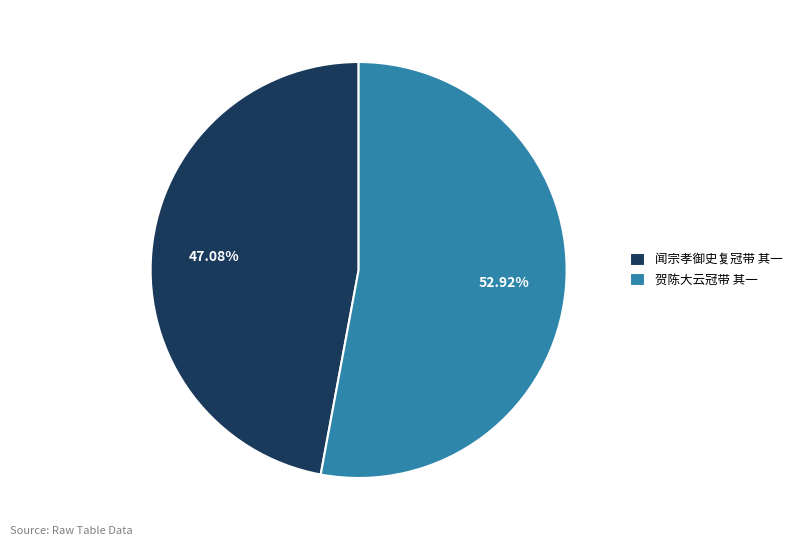

To the nearest percent, what percentage of the pie is 贺陈大云冠带 其一?

53%